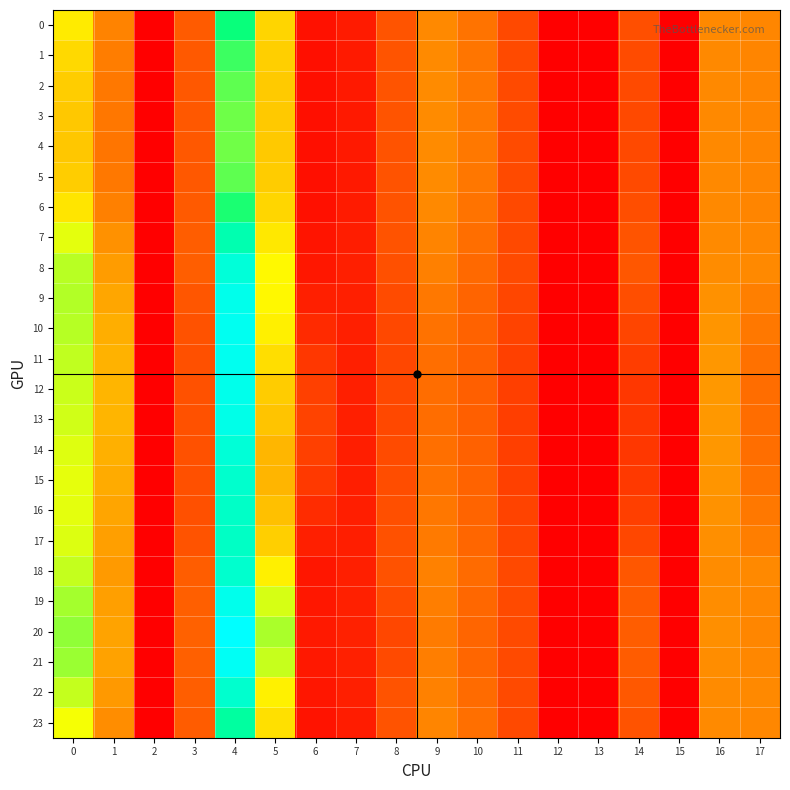

Which series has the largest range (max minus min)?

20